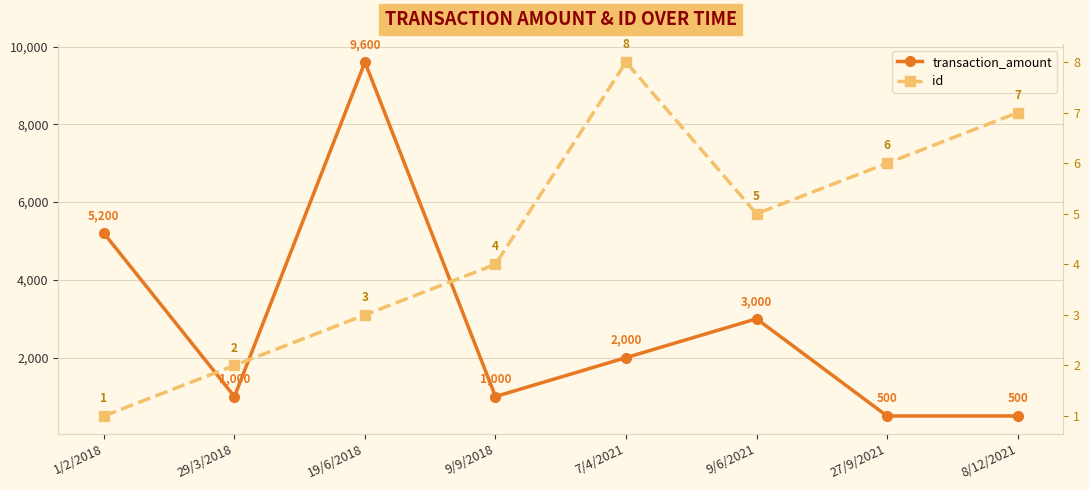

Where is transaction_amount nearest to the value 5050?

1/2/2018